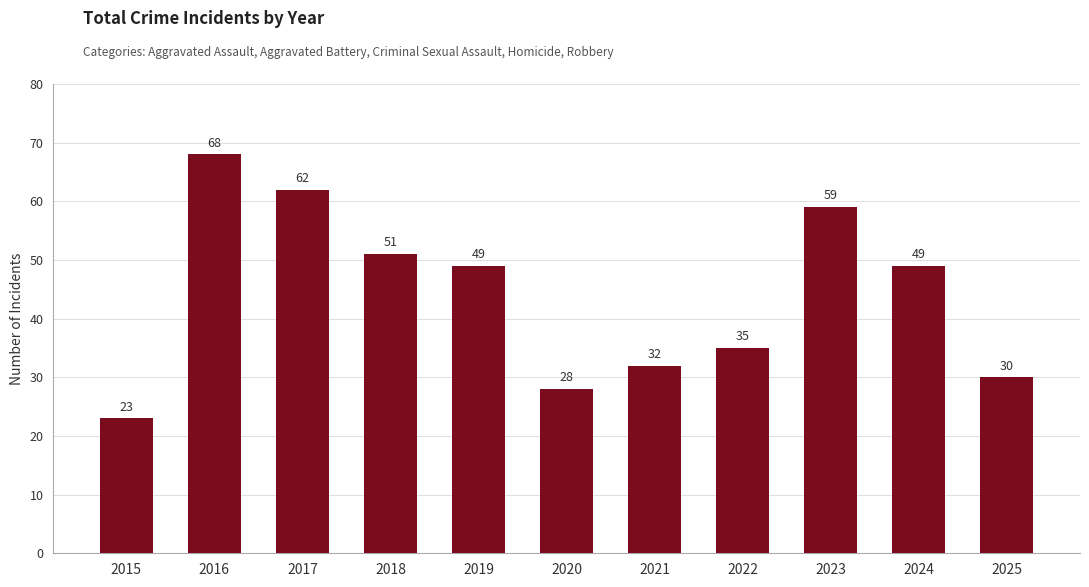

At which label does the data first exceed 49?

2016